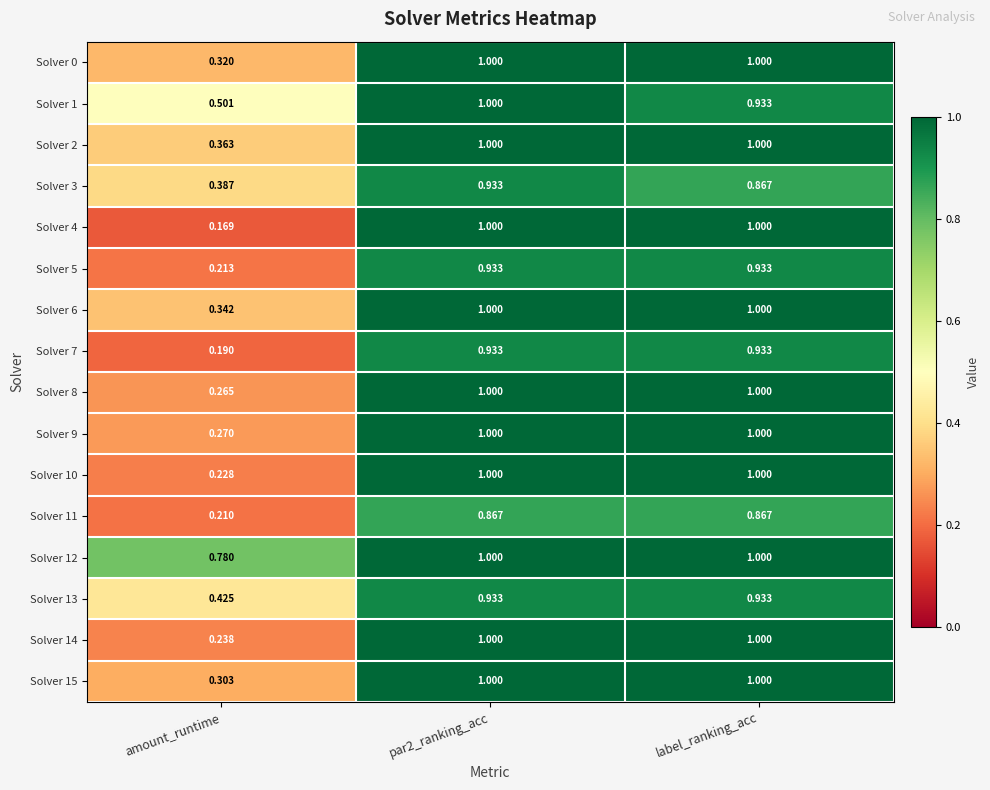

Which series changed the most between amount_runtime and par2_ranking_acc?

Solver 4